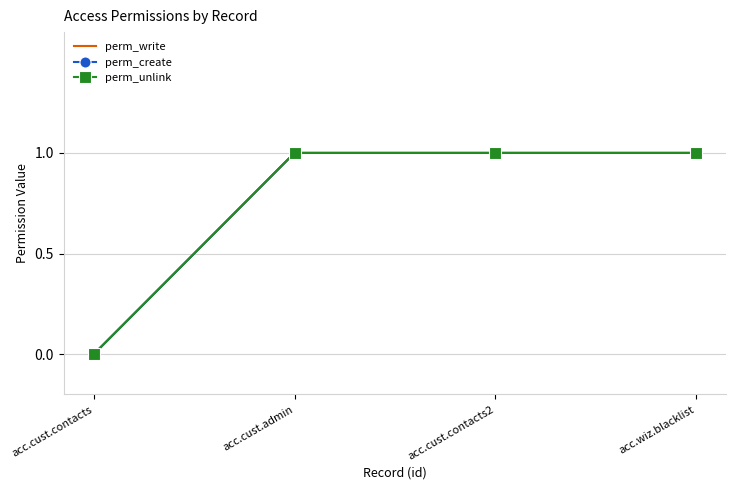

The perm_write series shows 1 at acc.cust.contacts2. True or false?

True